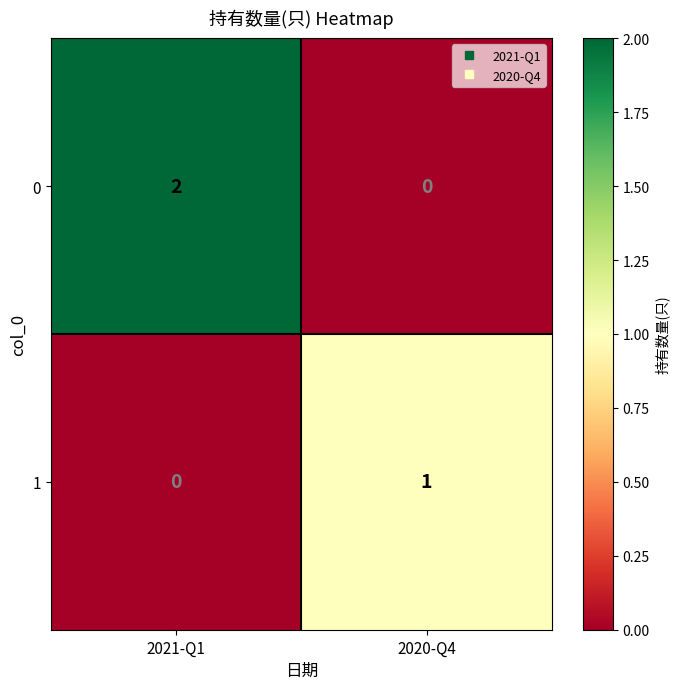

List the series in order of their peak value, highest first.

0, 1